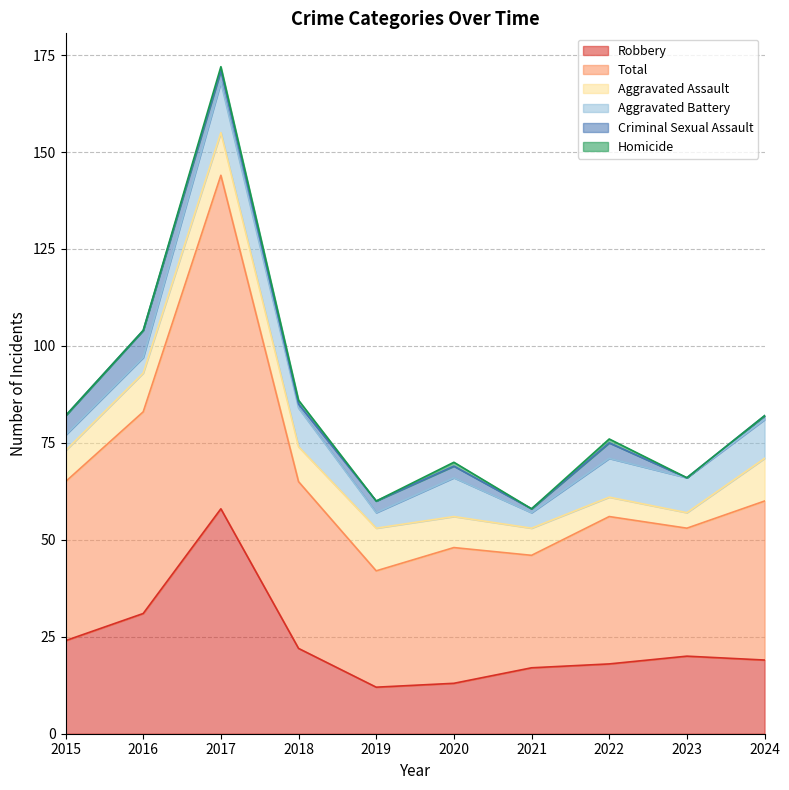

What is the difference between the second highest and minimum values in the Homicide series?

1